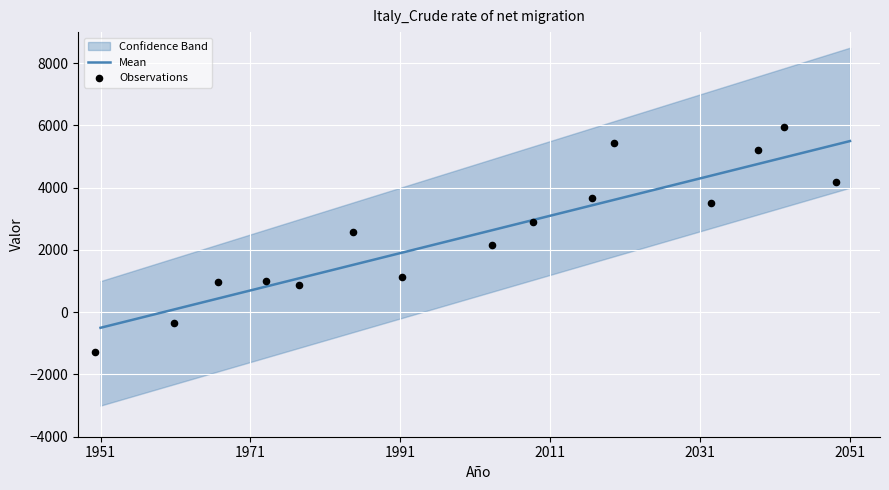

What is the lowest value of the Mean series?

-500.0